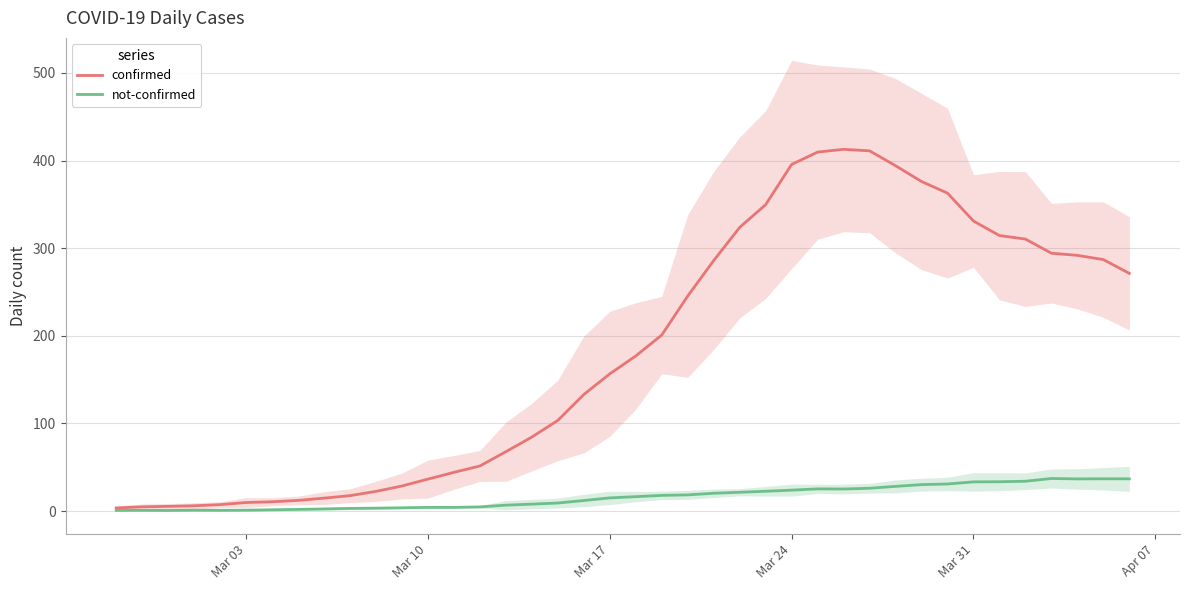

What is the maximum value shown in the chart?

412.9